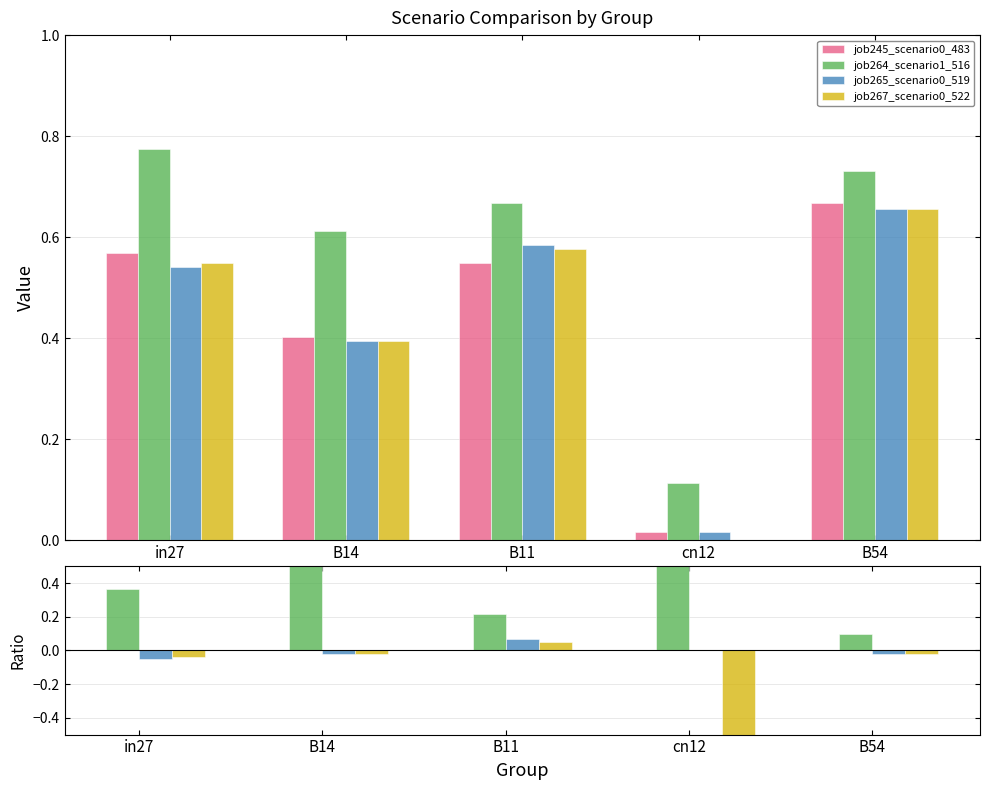

Which series has the largest total across all categories?

job264_scenario1_516